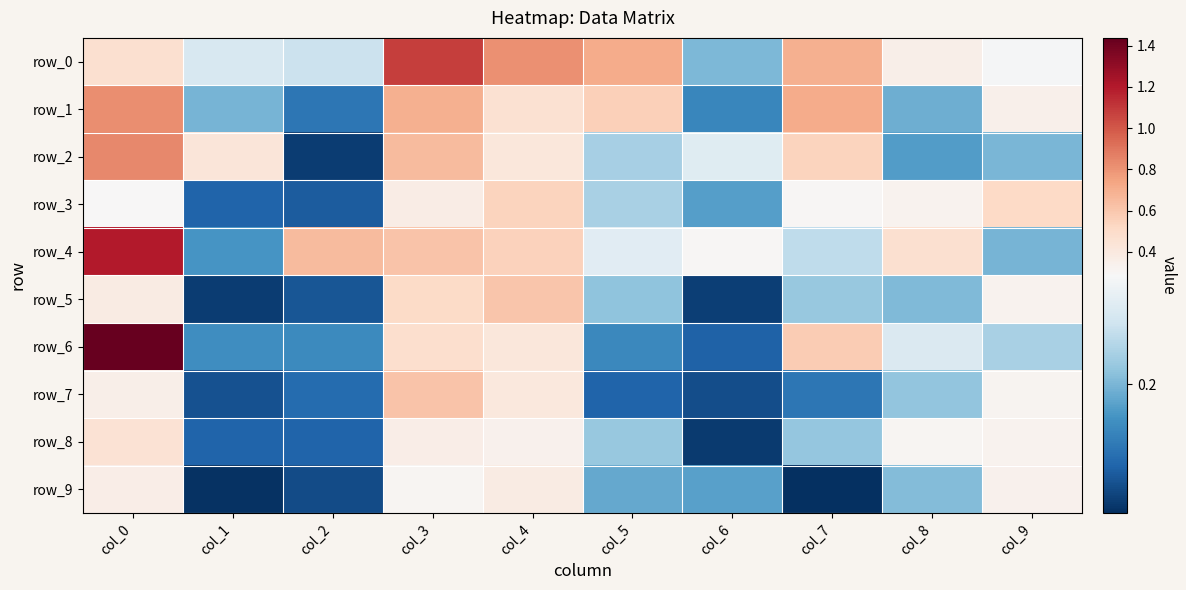

Rank the series by their maximum value, from lowest to highest.

row_9, row_8, row_3, row_5, row_7, row_1, row_2, row_0, row_4, row_6